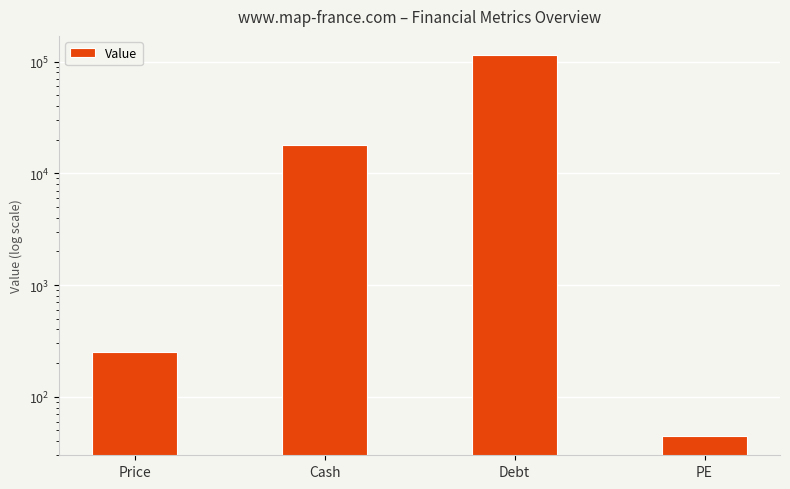

Does the chart contain any negative values?

No